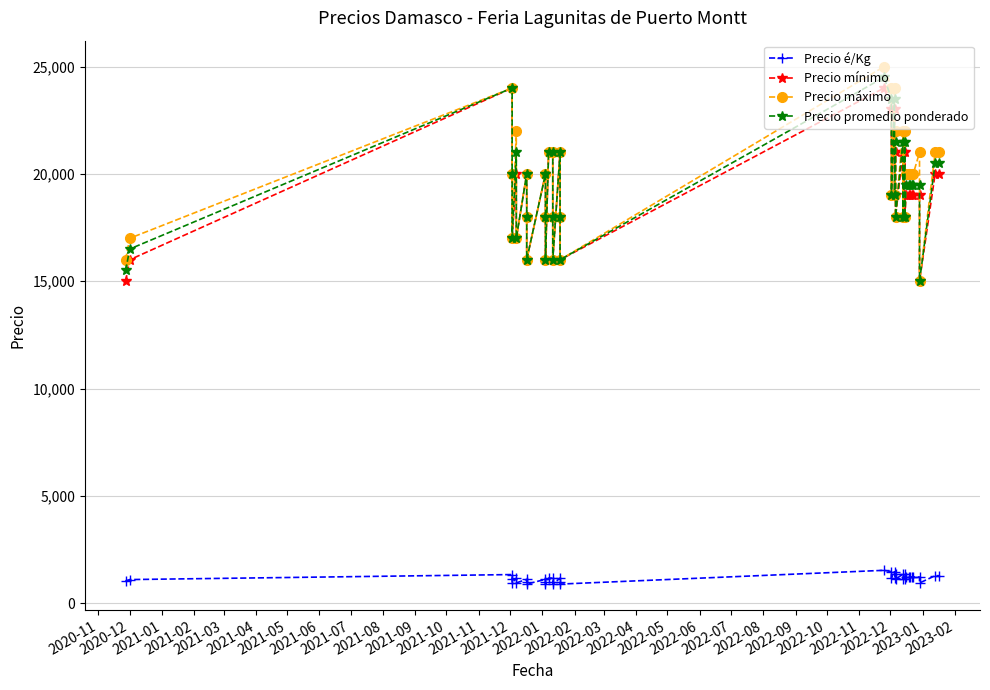

What is the minimum value shown in the chart?

889